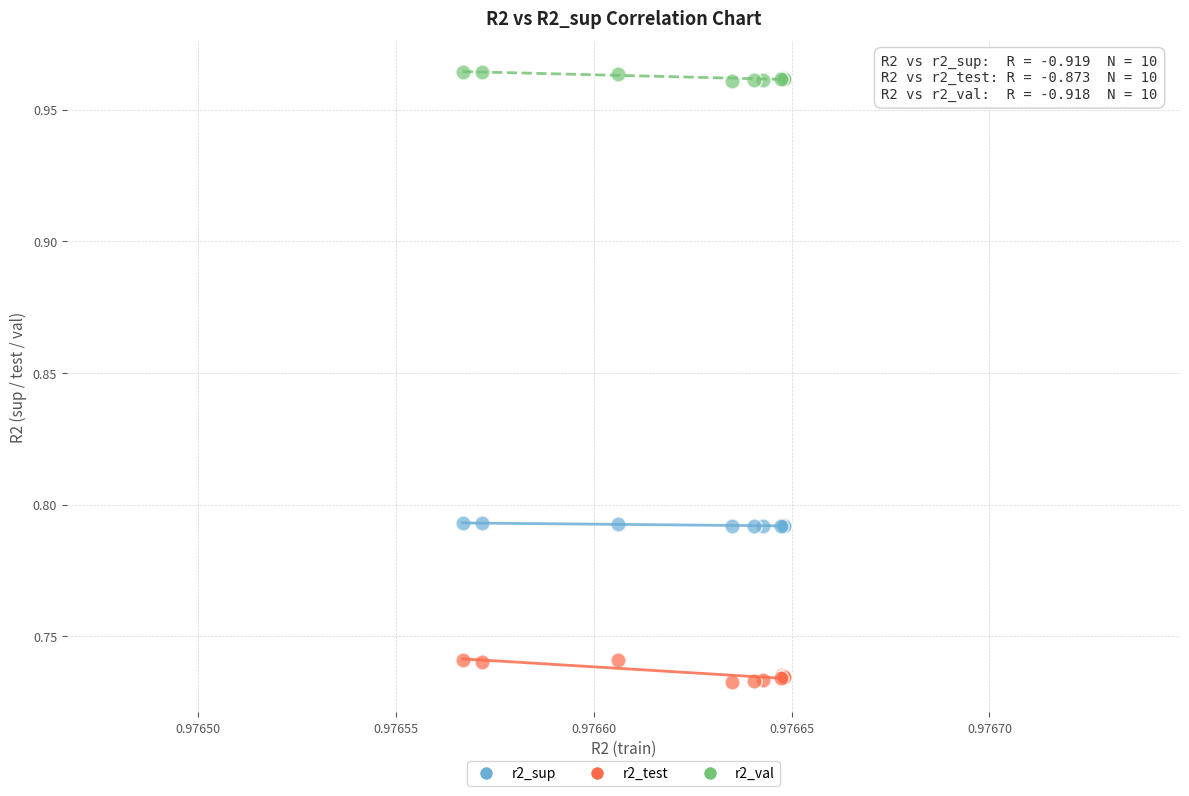

Which series has the widest spread of Y values?

r2_test